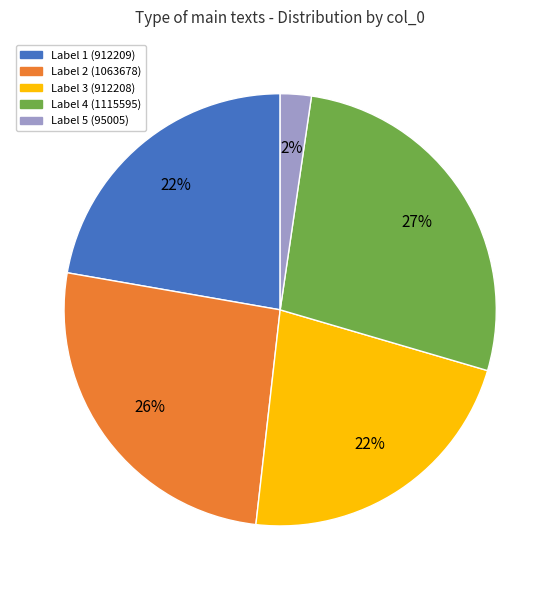

True or false: Label 3 (912208) accounts for 12% of the total.

False